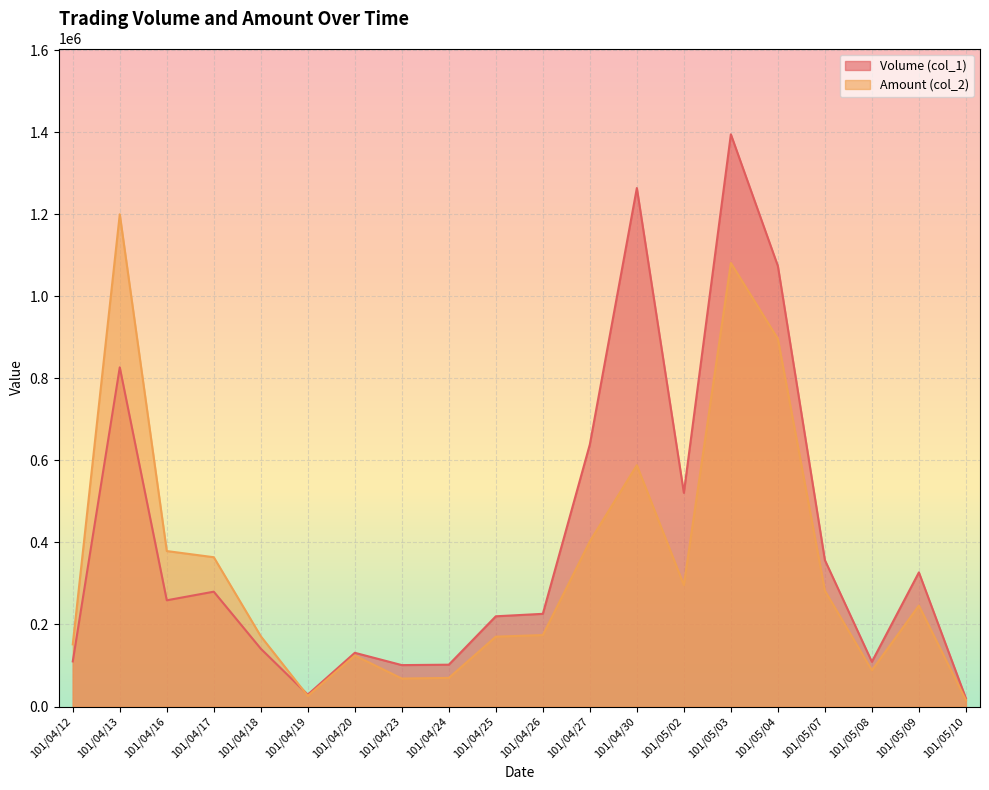

True or false: Amount (col_2) has more than 2 interior local peaks.

True